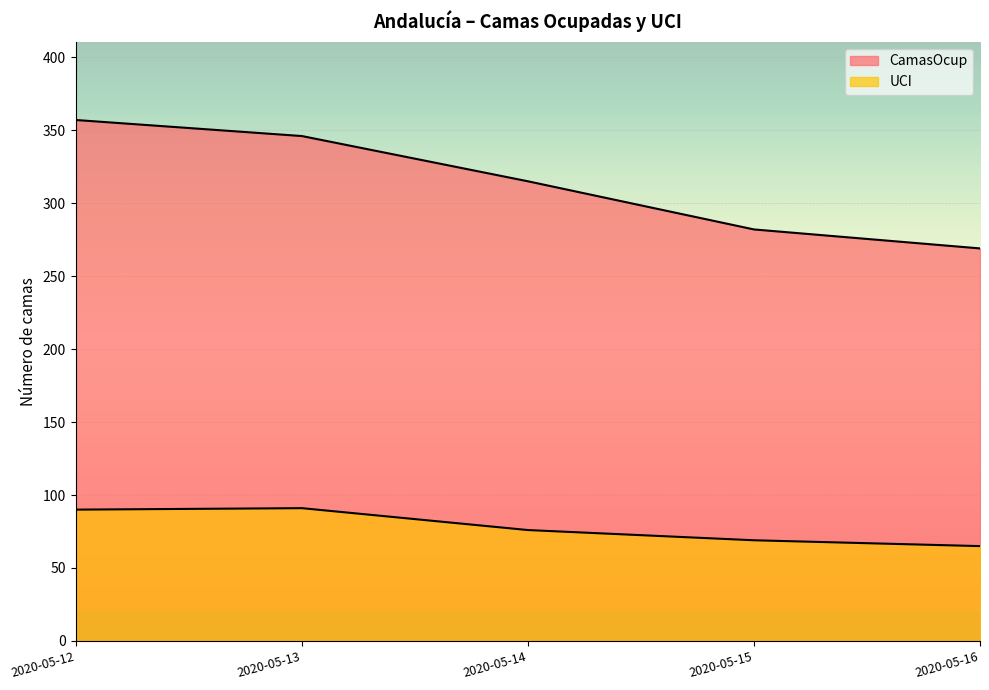

List the series in order of their overall mean, highest first.

CamasOcup, UCI